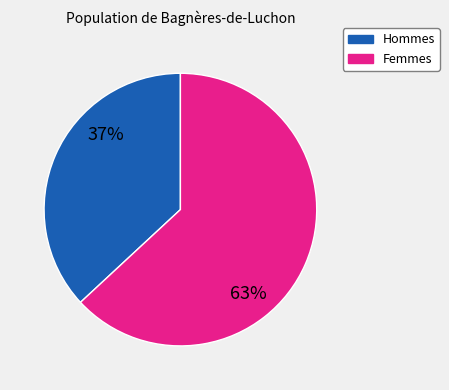

Combined, do Hommes and Femmes account for over 50%?

Yes